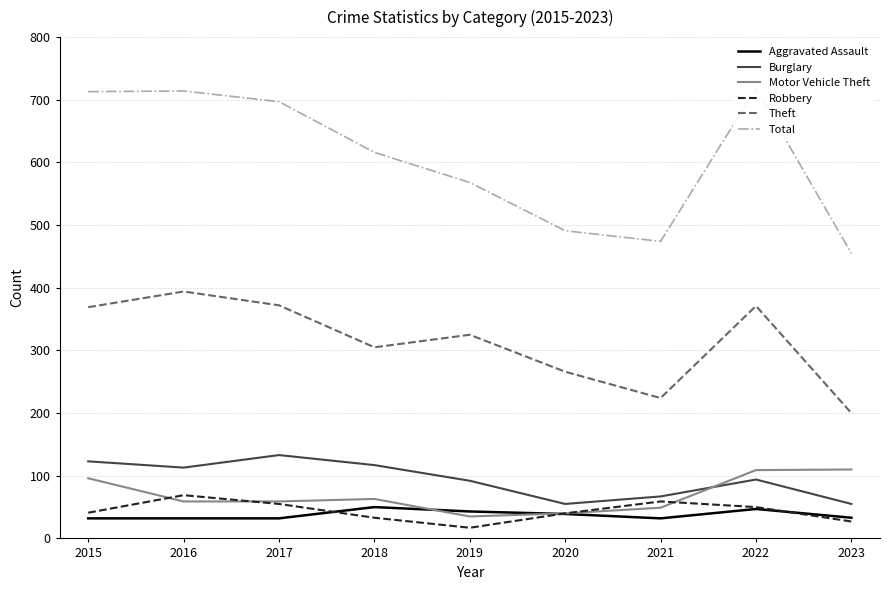

How many lines are shown in the chart?

6